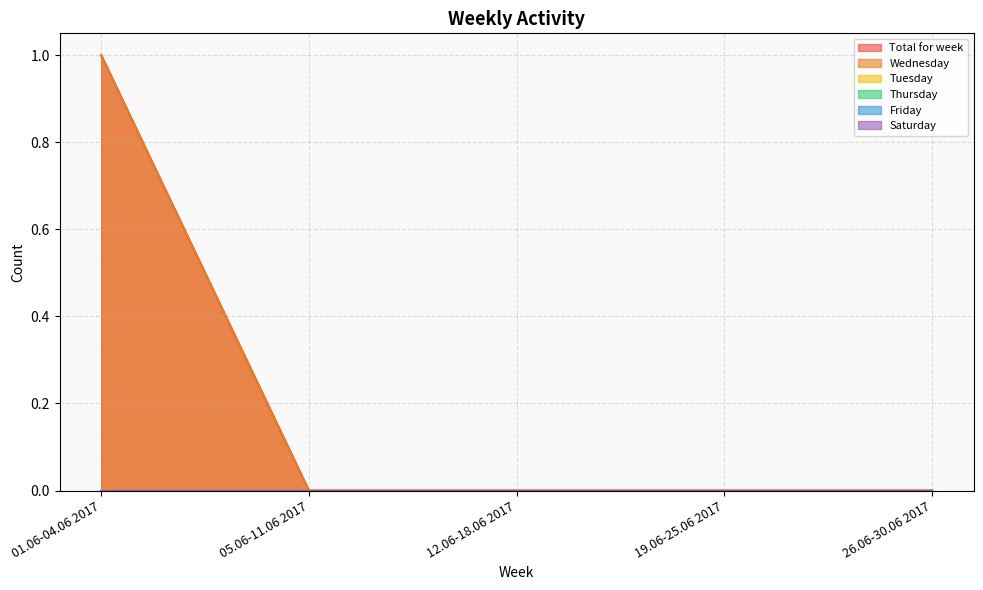

Which category has the lowest value across all series?

05.06-11.06 2017